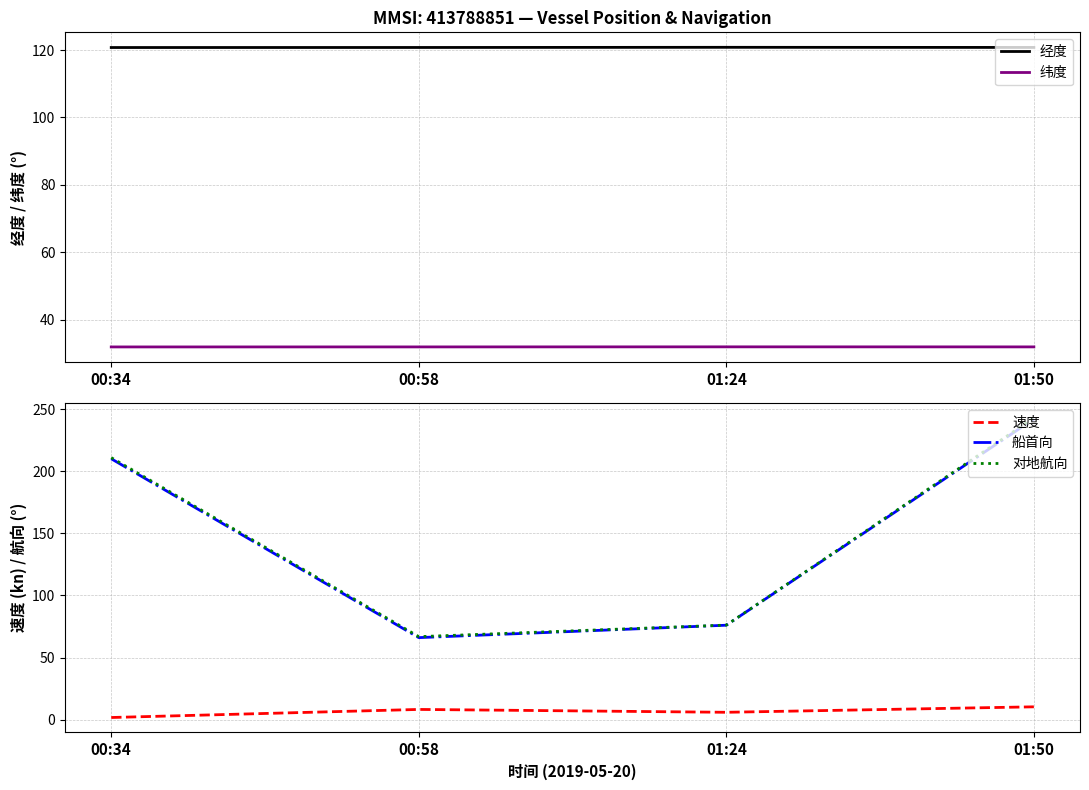

What is the minimum value shown in the chart?

1.7